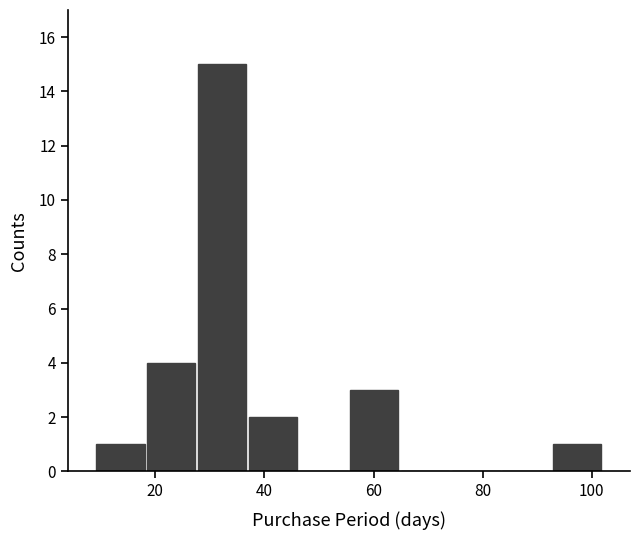

What is the height of the bar covering 56 to 64 on the x-axis? Neither the bar edges nor the heights are printed on the chart, so give them approximately, as read against the axes.

3